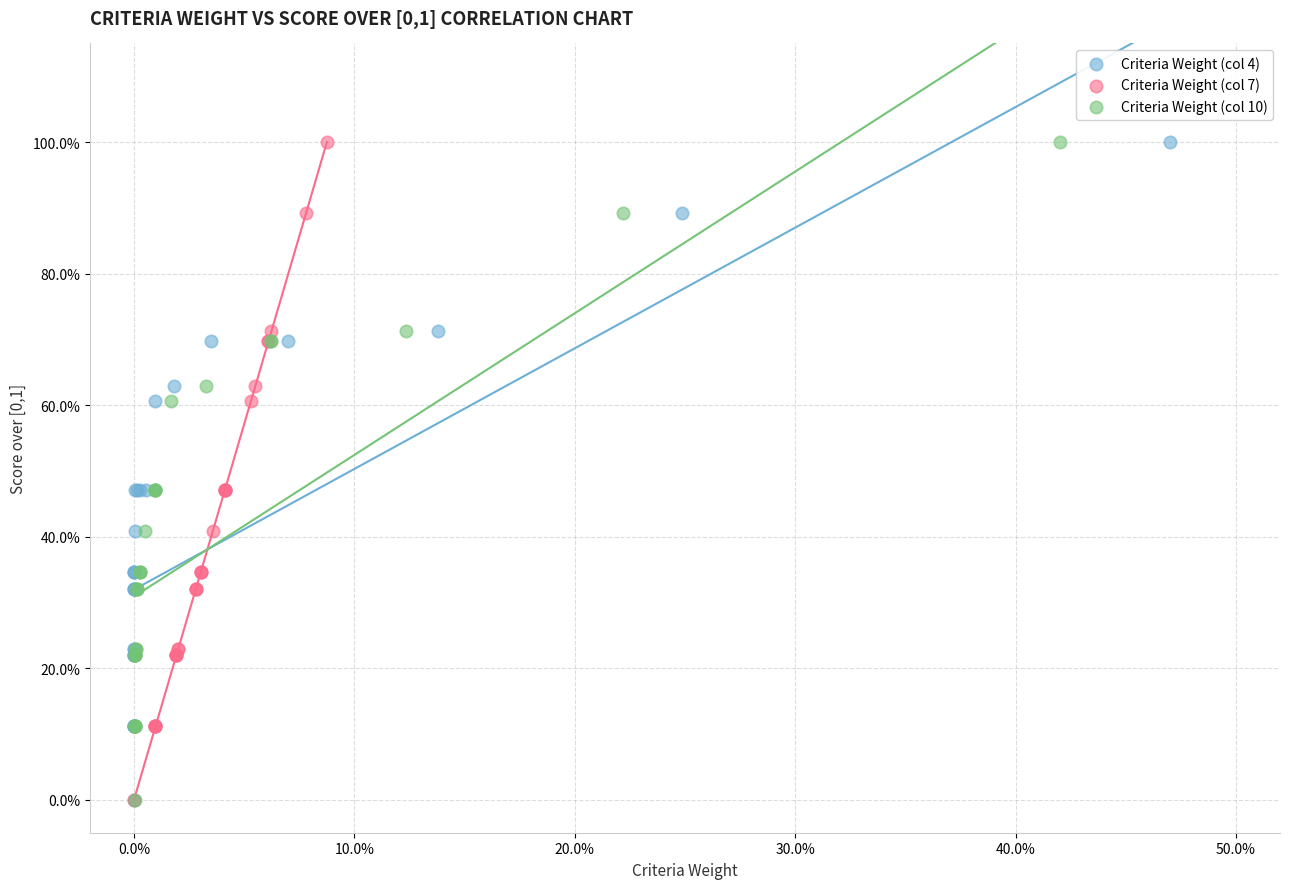

What are all the series names shown in the legend?

Criteria Weight (col 4), Criteria Weight (col 7), Criteria Weight (col 10)